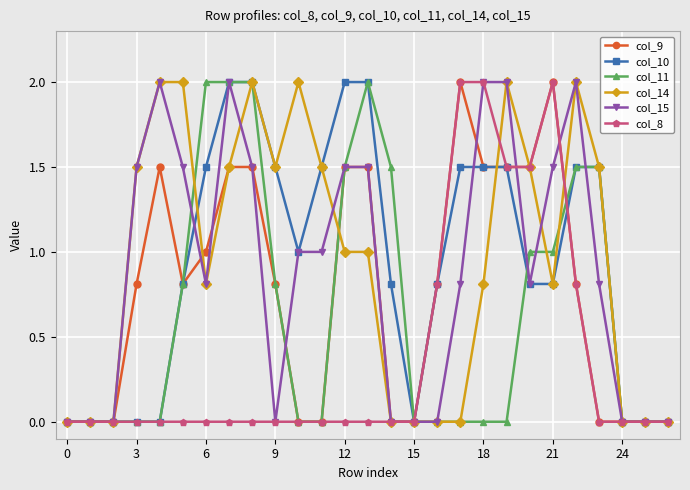

What are all the series names shown in the legend?

col_9, col_10, col_11, col_14, col_15, col_8